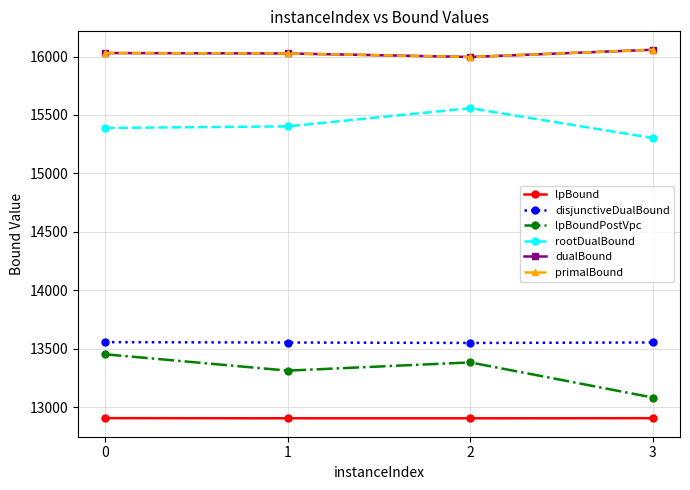

Reading left to right, transcribe all the data shown in this chart.

lpBound: 12907.8	12906.7	12906.5	12907.5
disjunctiveDualBound: 13557.3	13554.6	13550.7	13554.8
lpBoundPostVpc: 13453.6	13314.0	13384.4	13084.3
rootDualBound: 15388.9	15402.7	15558.1	15303.0
dualBound: 16029.7	16026.0	15996.0	16057.7
primalBound: 16029.7	16026.0	15996.0	16057.7